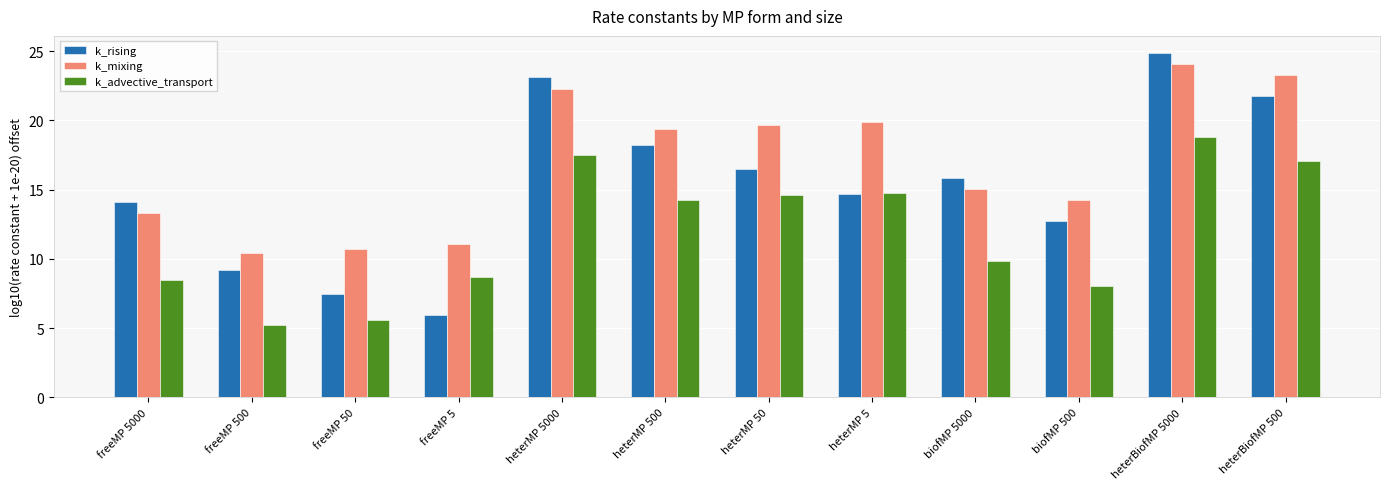

Reading left to right, what are all the values shown in this chart?

k_rising: freeMP 5000=14.1	freeMP 500=9.2	freeMP 50=7.5	freeMP 5=5.9	heterMP 5000=23.1	heterMP 500=18.2	heterMP 50=16.5	heterMP 5=14.7	biofMP 5000=15.9	biofMP 500=12.8	heterBiofMP 5000=24.9	heterBiofMP 500=21.8
k_mixing: freeMP 5000=13.3	freeMP 500=10.4	freeMP 50=10.7	freeMP 5=11.1	heterMP 5000=22.3	heterMP 500=19.4	heterMP 50=19.7	heterMP 5=19.9	biofMP 5000=15.1	biofMP 500=14.3	heterBiofMP 5000=24.1	heterBiofMP 500=23.3
k_advective_transport: freeMP 5000=8.5	freeMP 500=5.3	freeMP 50=5.6	freeMP 5=8.7	heterMP 5000=17.5	heterMP 500=14.3	heterMP 50=14.6	heterMP 5=14.8	biofMP 5000=9.8	biofMP 500=8.1	heterBiofMP 5000=18.8	heterBiofMP 500=17.1